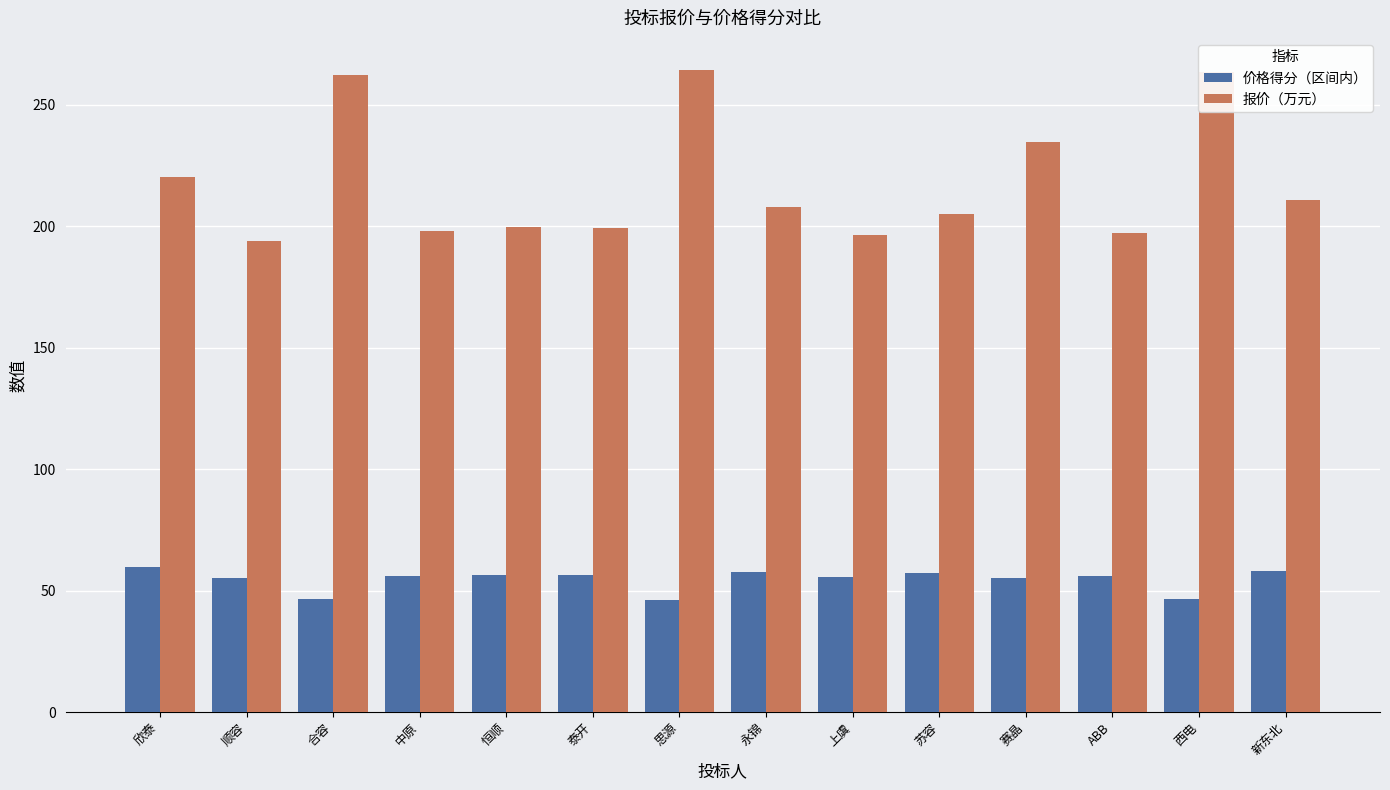

How many bars are there in total?

28